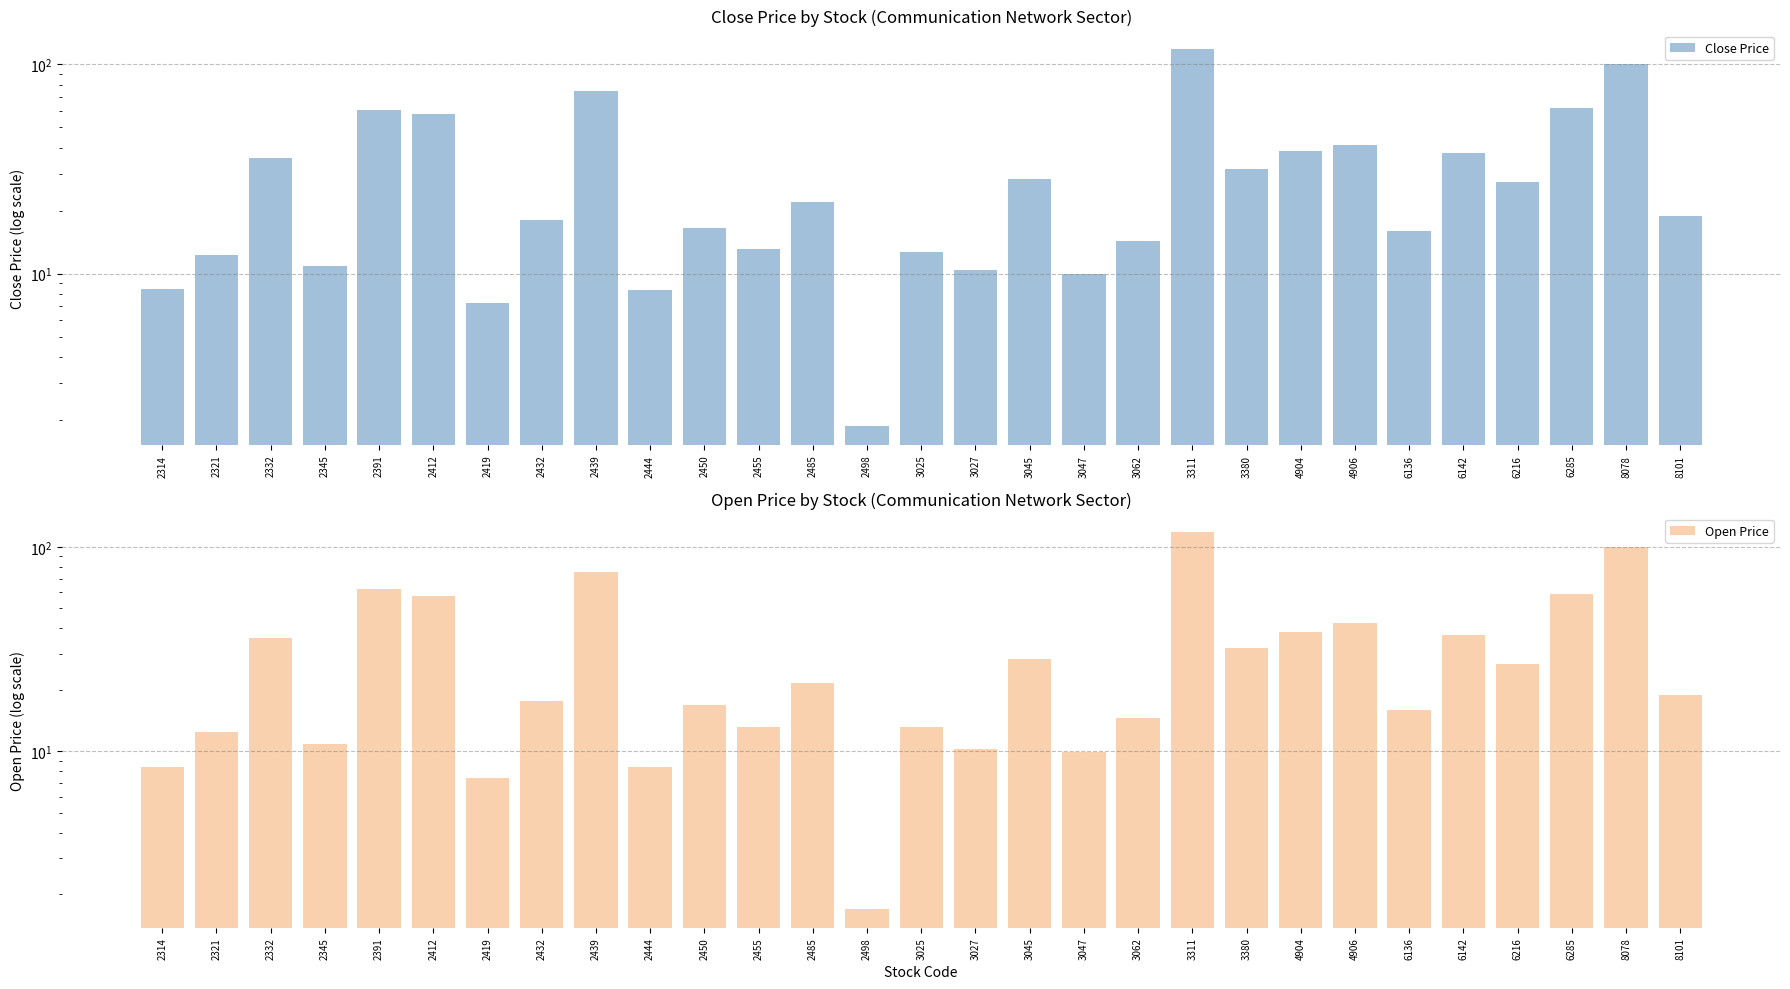

What is the total value across all series at 2321?

24.8